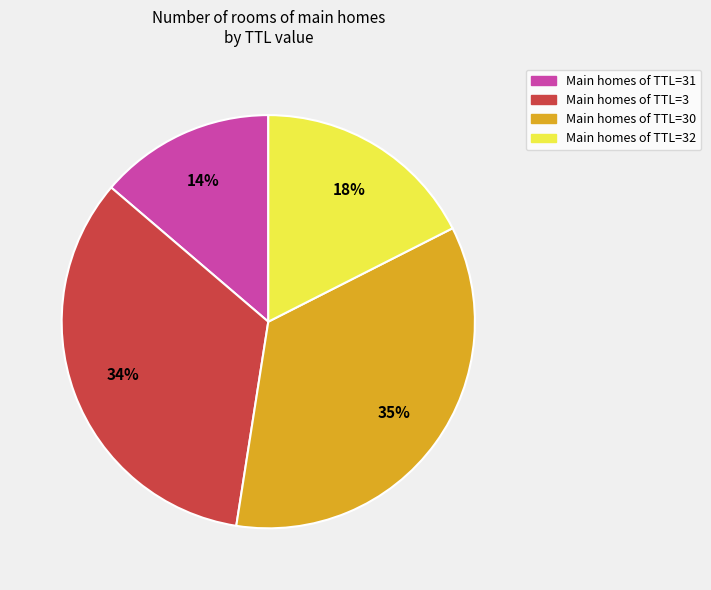

Between Main homes of TTL=30 and Main homes of TTL=3, which is larger?

Main homes of TTL=30